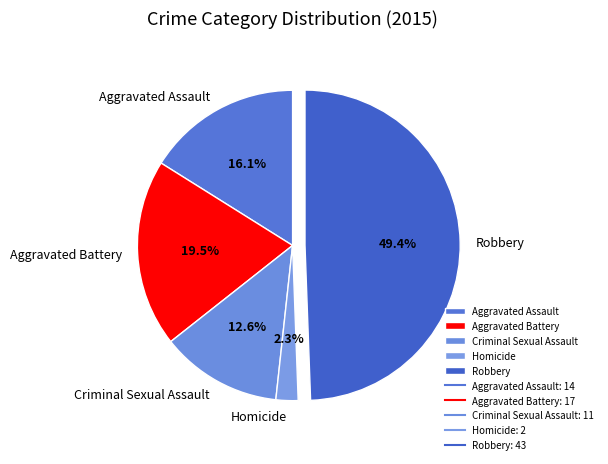

What is the ratio of the value at Homicide to the value at Criminal Sexual Assault?

0.2